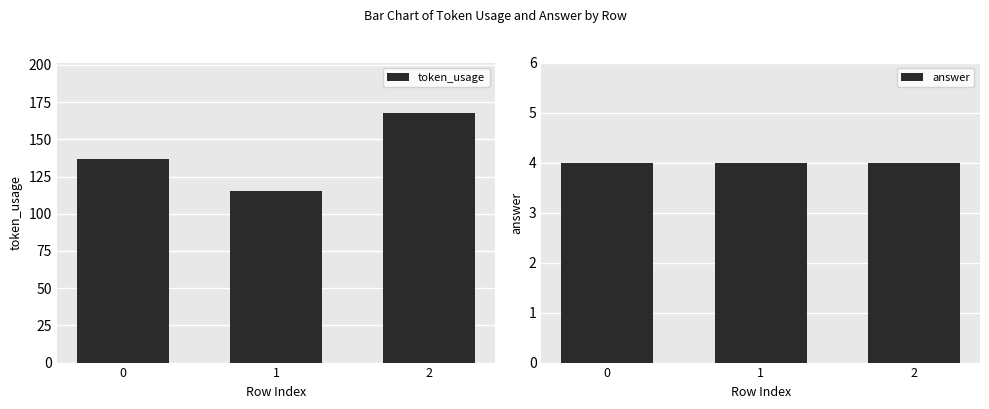

What is the total value across all series at 2?

172